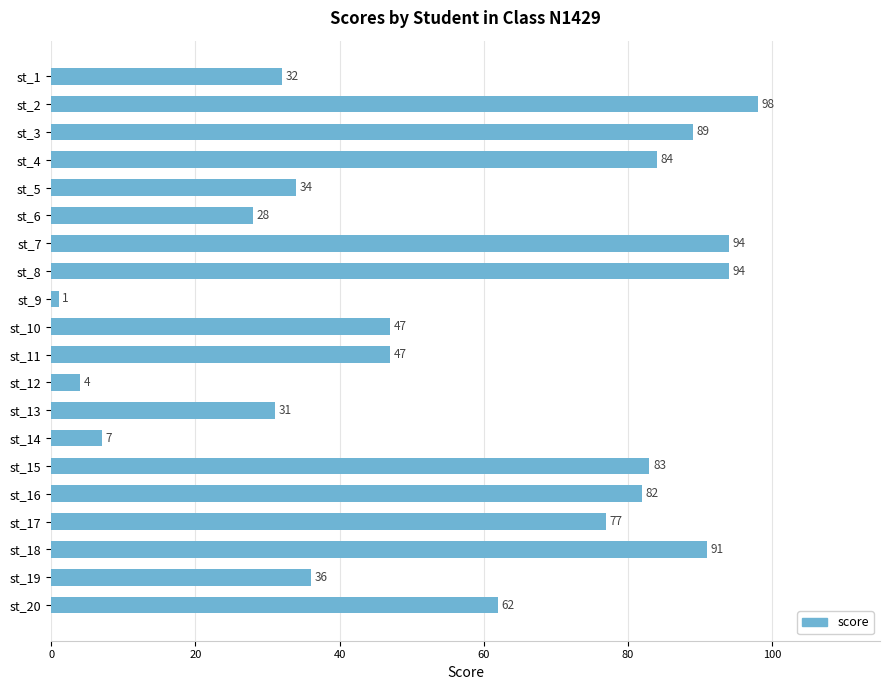

Are the bars grouped side by side (vs. stacked)?

No